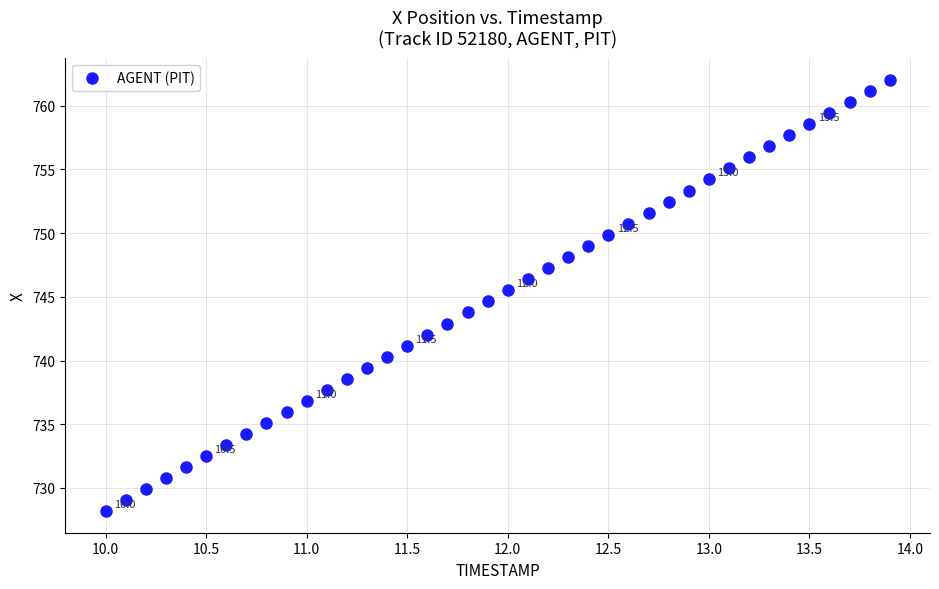

What is the range of X values (max minus min)?

3.9